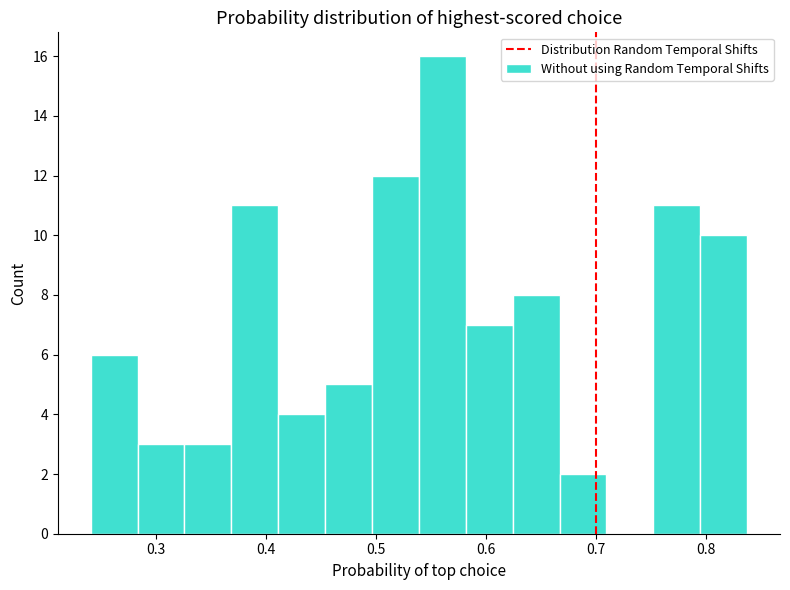

Reading left to right, list every bar in this chart as the range it spans on the x-axis followed by its height. Neither the bar edges nor the heights are printed on the chart, so give them approximately, as read against the axes.

0.24 to 0.28: 6
0.28 to 0.33: 3
0.33 to 0.37: 3
0.37 to 0.41: 11
0.41 to 0.45: 4
0.45 to 0.50: 5
0.50 to 0.54: 12
0.54 to 0.58: 16
0.58 to 0.62: 7
0.62 to 0.67: 8
0.67 to 0.71: 2
0.71 to 0.75: 0
0.75 to 0.79: 11
0.79 to 0.84: 10